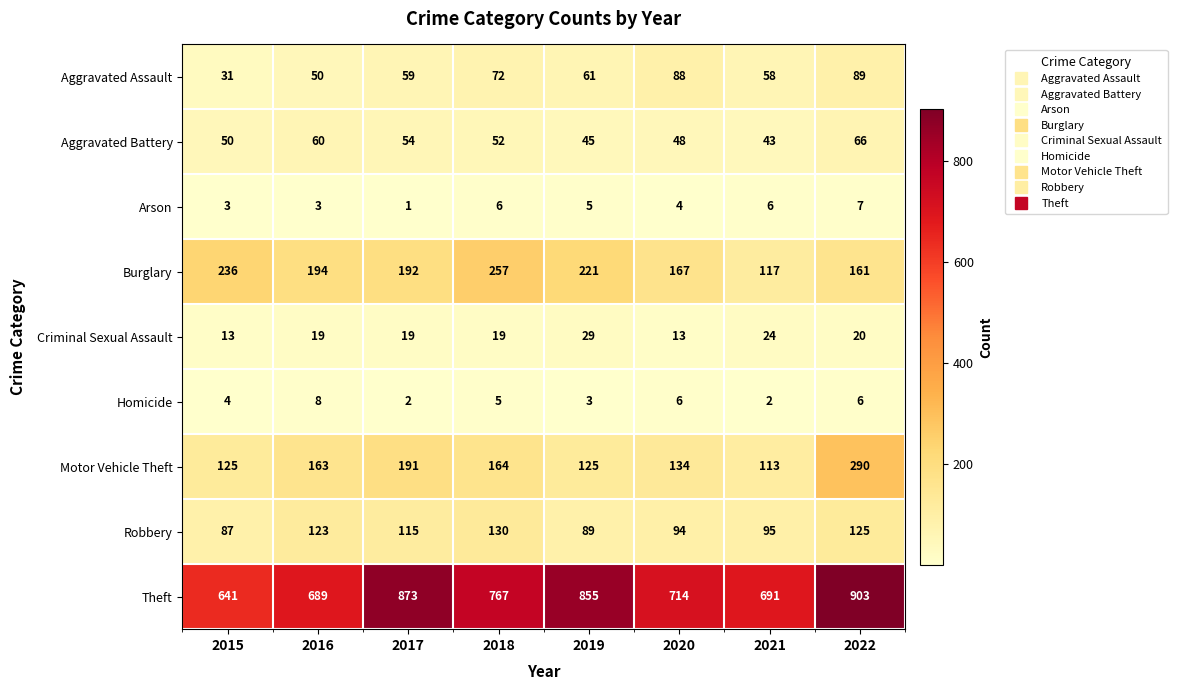

Which series has the widest spread of values?

Theft